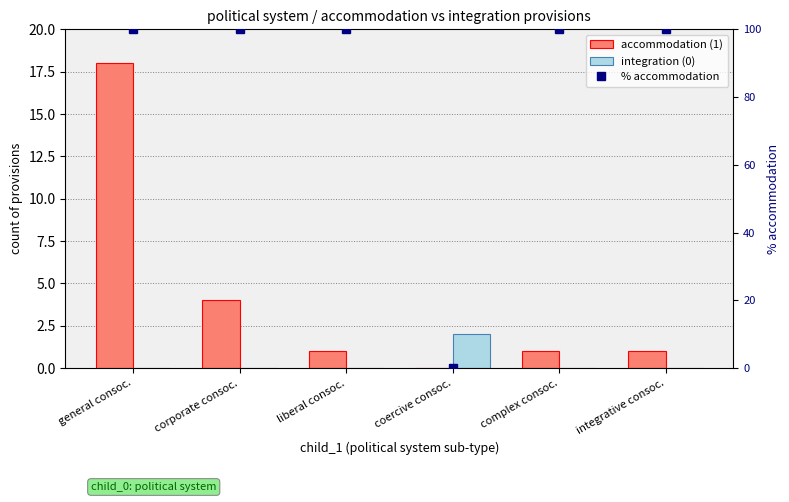

What position from the left is corporate consoc.?

2